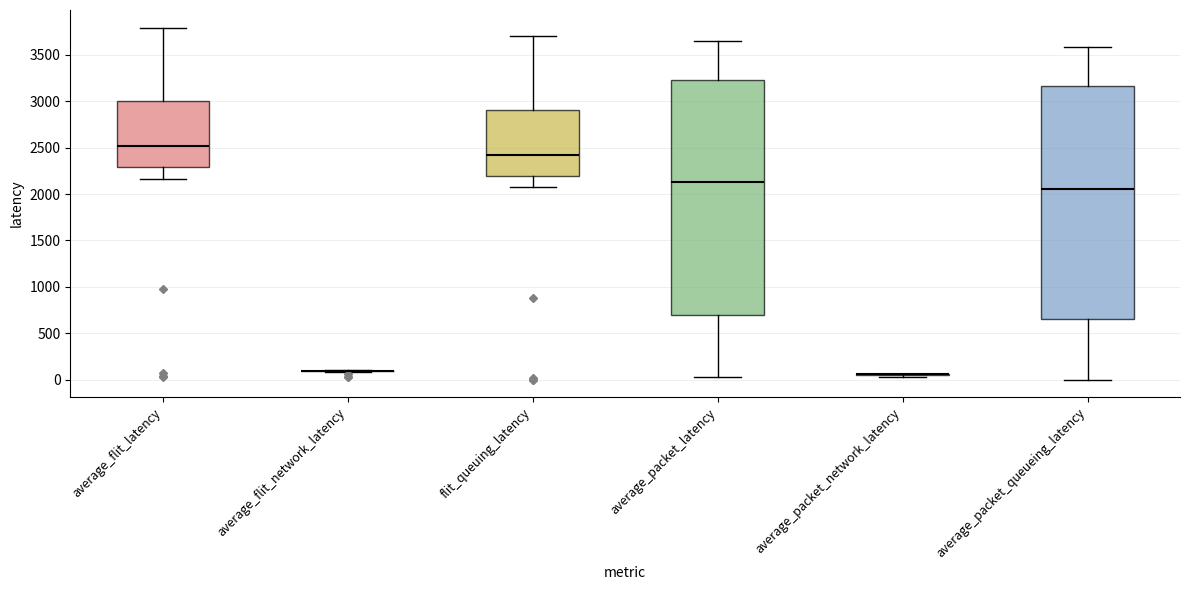

Where does the lower whisker of the box for average_packet_latency end on the y-axis? The values are not printed on the chart, so give them approximately, as read against the axis.

50